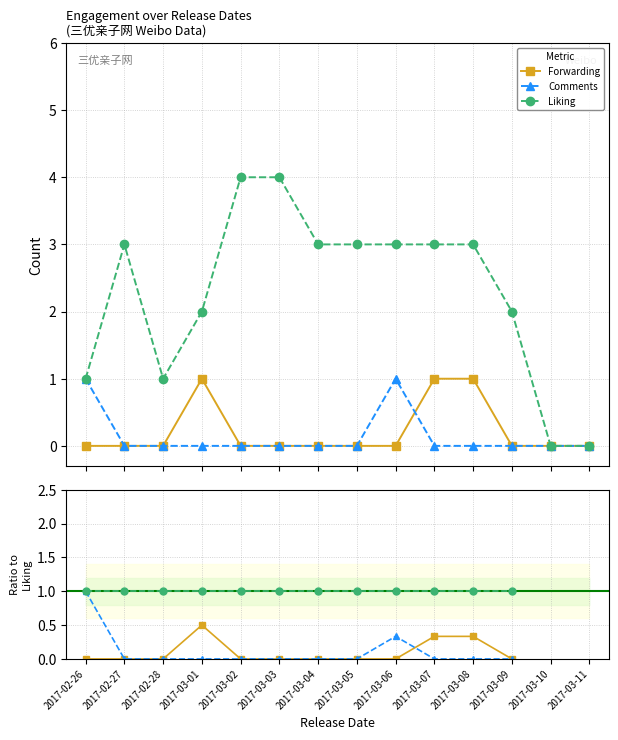

What is the difference between the Comments values at 2017-03-09 and 2017-02-26?

1.0